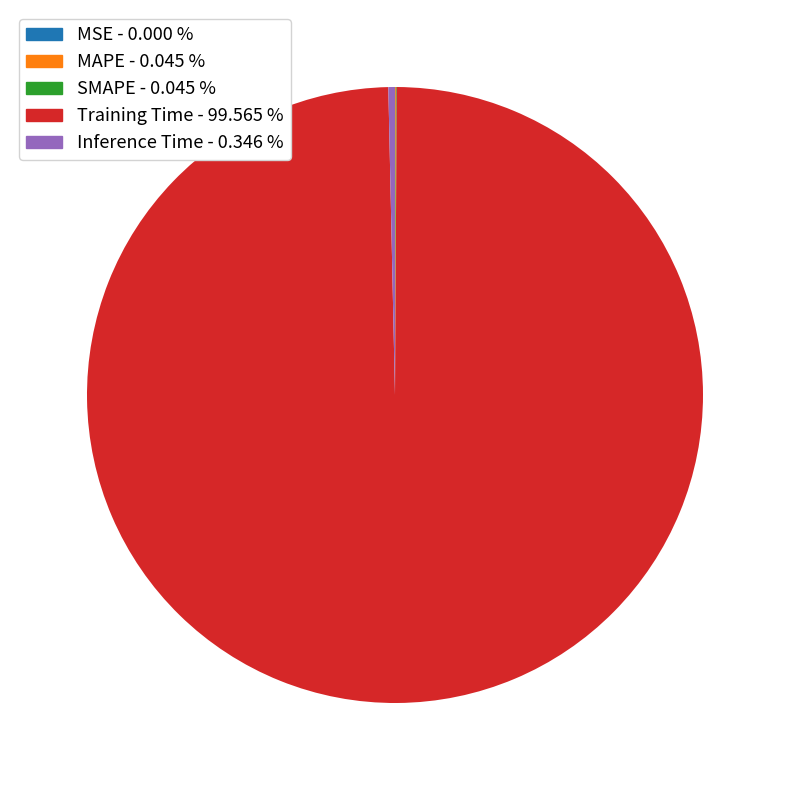

Is there any slice that represents more than half of the pie?

Yes